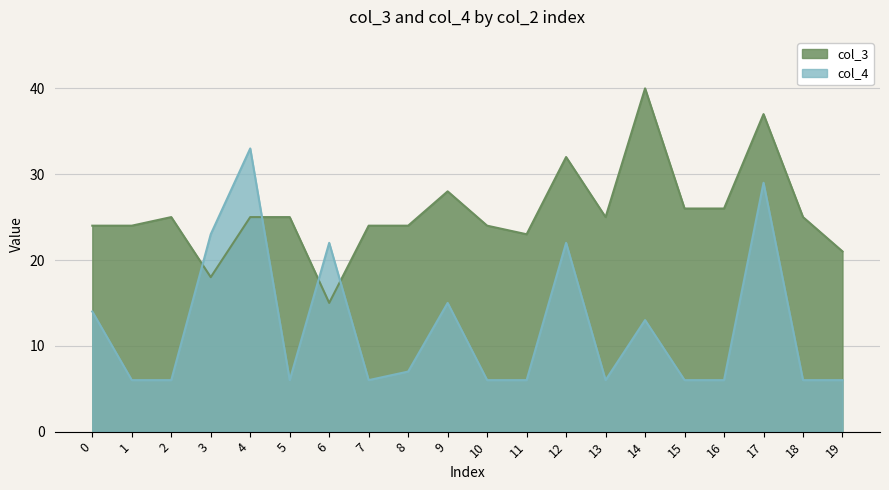

True or false: col_3 and col_4 cross at least once.

True